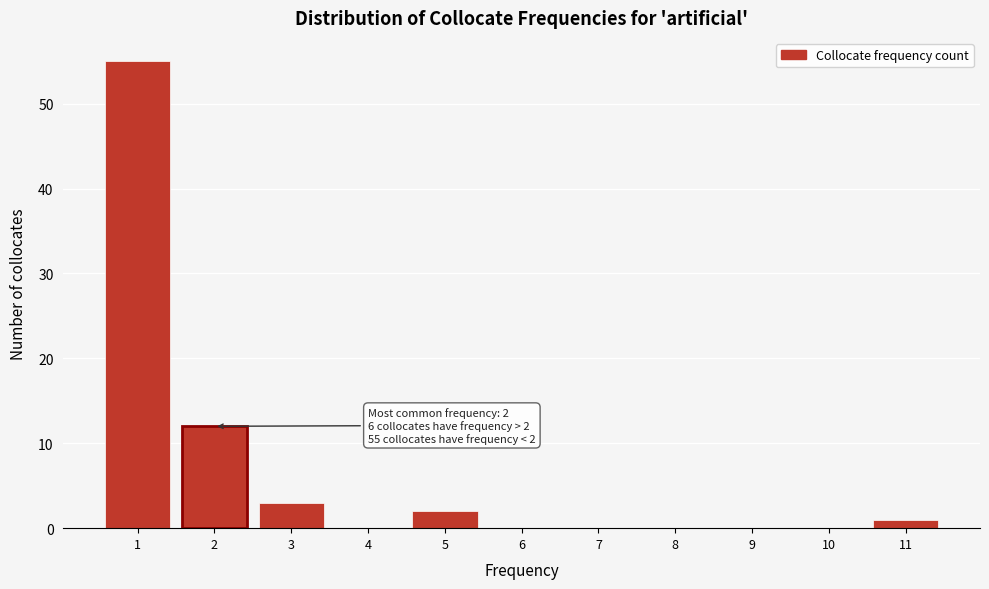

Which range on the x-axis has the tallest bar?

0.5 to 1.5